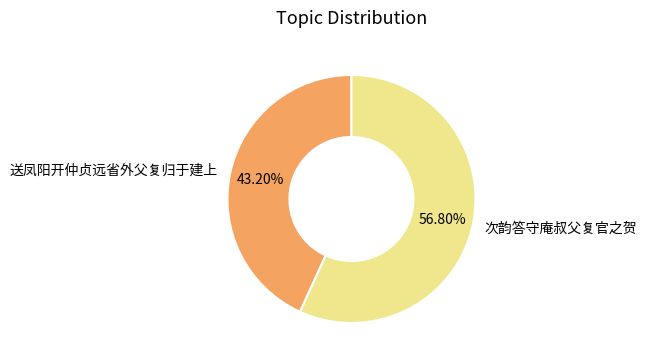

Which has a higher value, 次韵答守庵叔父复官之贺 or 送凤阳开仲贞远省外父复归于建上?

次韵答守庵叔父复官之贺